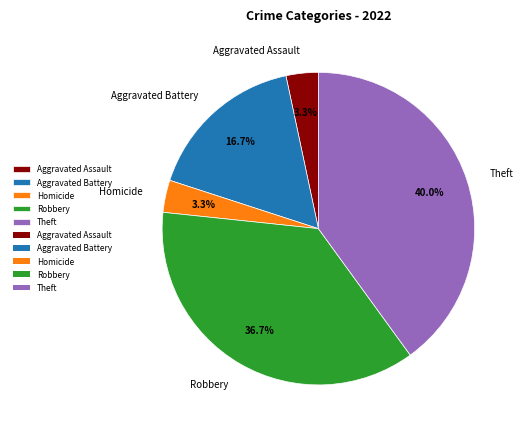

Is the sum of Robbery and Aggravated Assault greater than half?

No